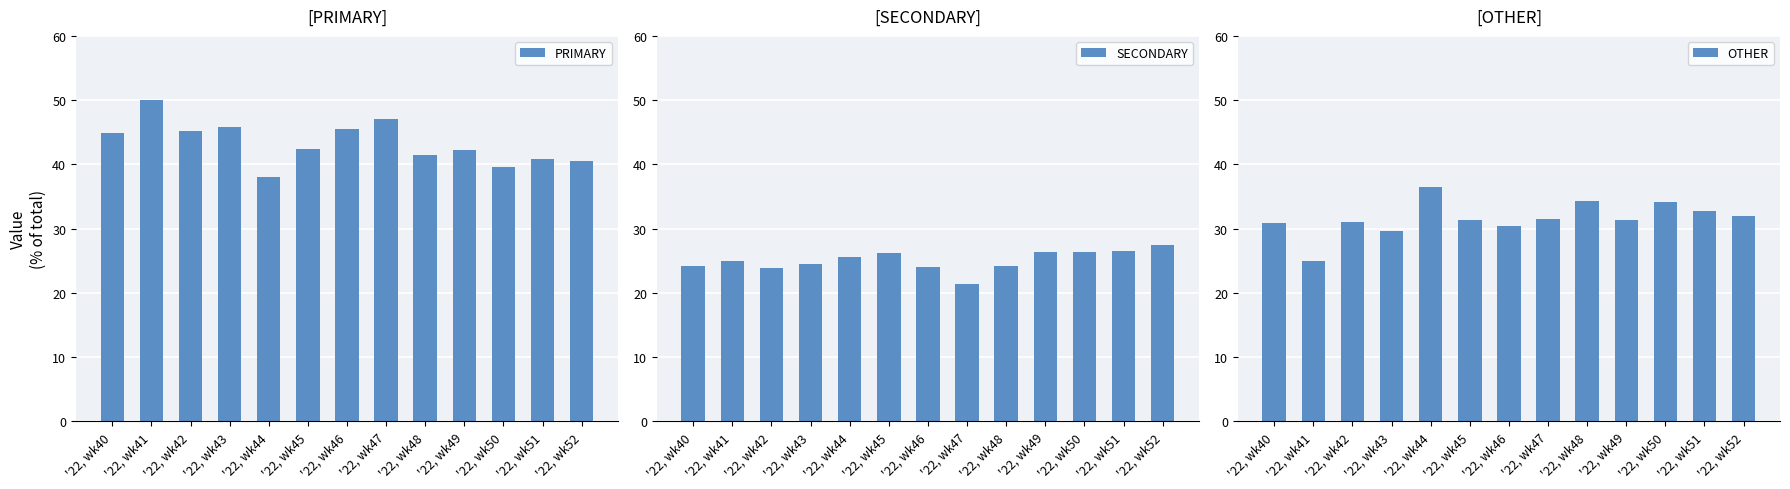

Reading left to right, extract all data points from this chart.

PRIMARY: 44.9	50.0	45.2	45.8	38.0	42.5	45.5	47.1	41.4	42.2	39.5	40.8	40.5
SECONDARY: 24.2	25.0	23.9	24.5	25.6	26.2	24.1	21.4	24.2	26.4	26.4	26.5	27.5
OTHER: 30.9	25.0	31.0	29.7	36.4	31.3	30.4	31.5	34.3	31.3	34.1	32.7	31.9